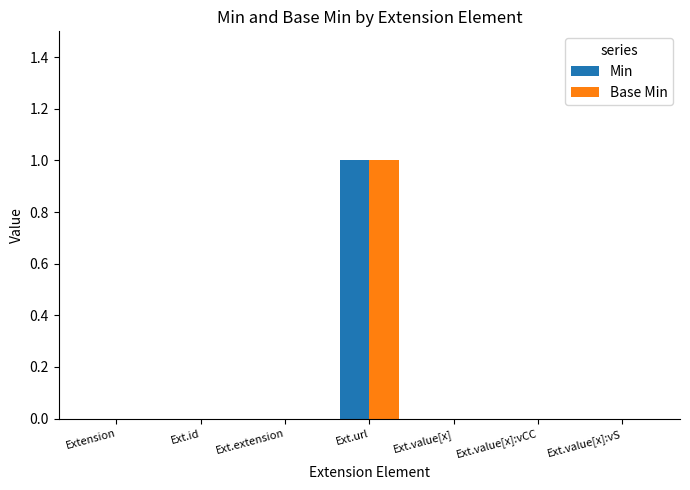

True or false: Base Min has a value of 1 at Ext.extension.

False